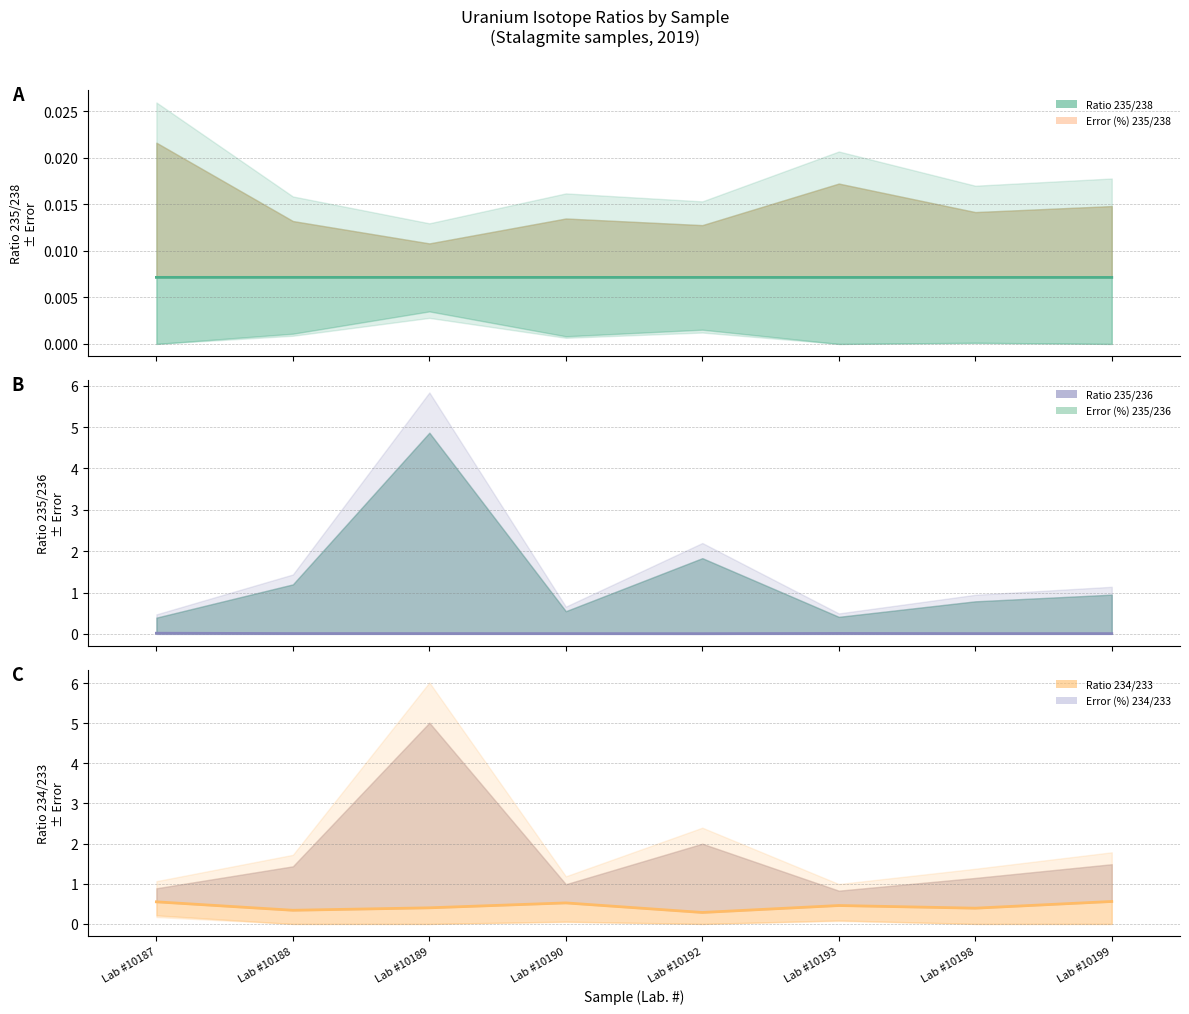

How many lines are shown in the chart?

3